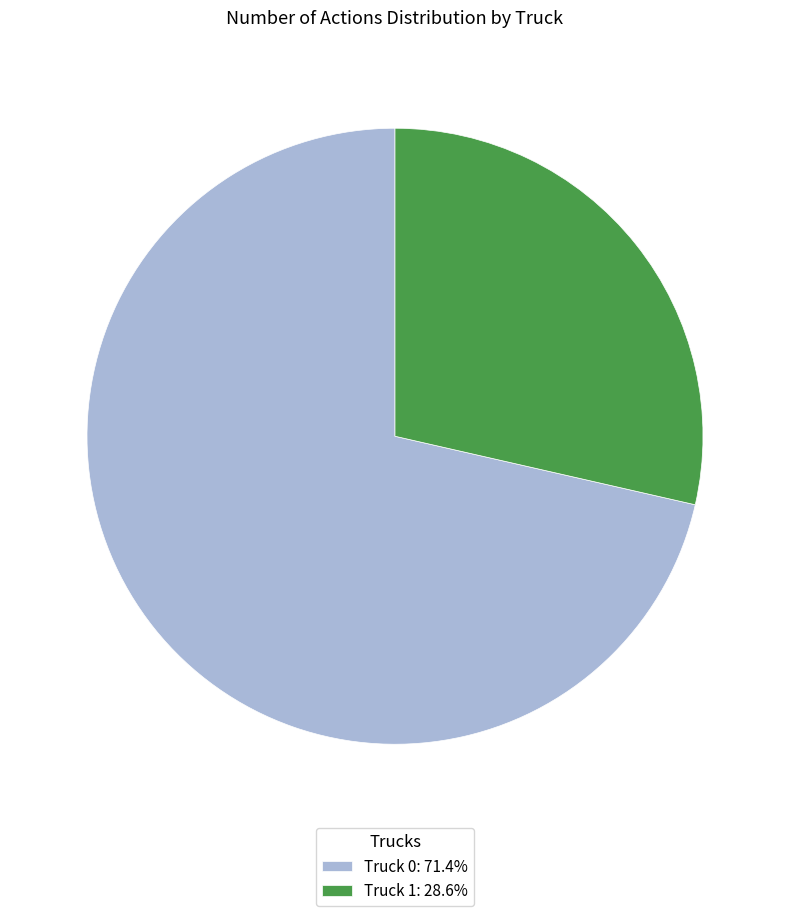

True or false: Truck 1 accounts for 17% of the total.

False